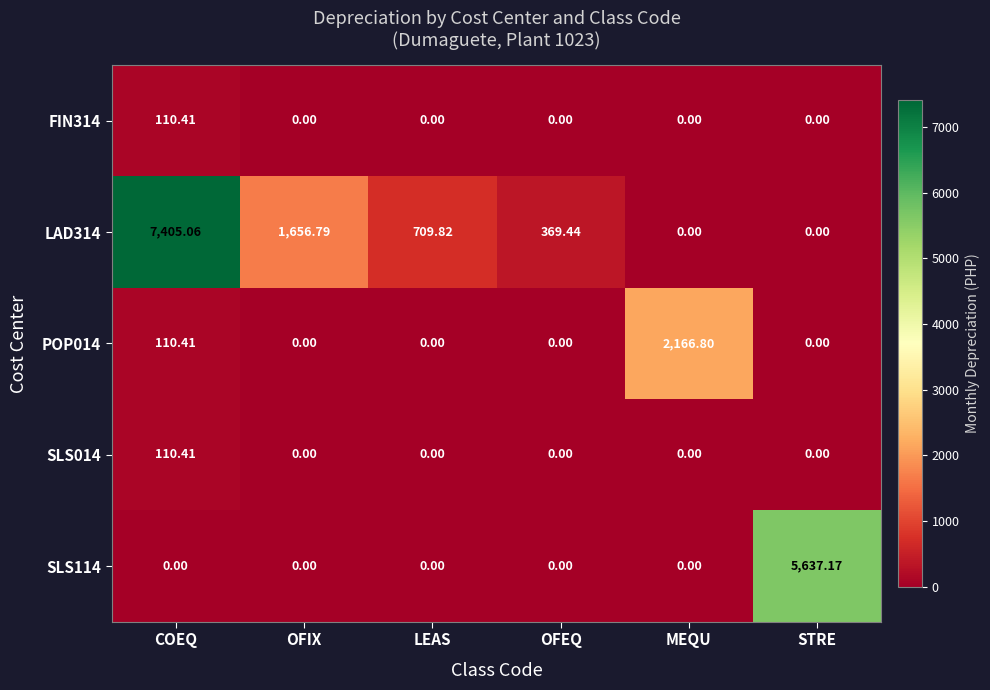

Is the value of SLS114 at COEQ greater than the value of POP014 at COEQ?

No